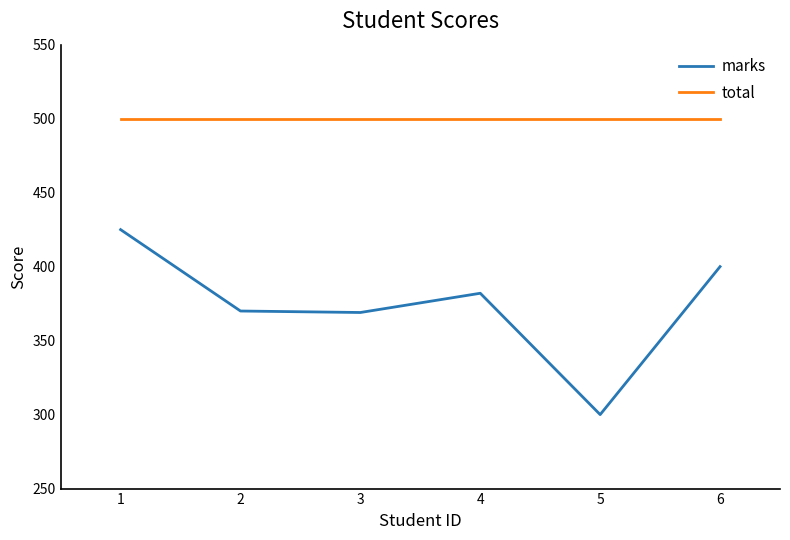

Does the chart display data point markers on the line(s)?

No